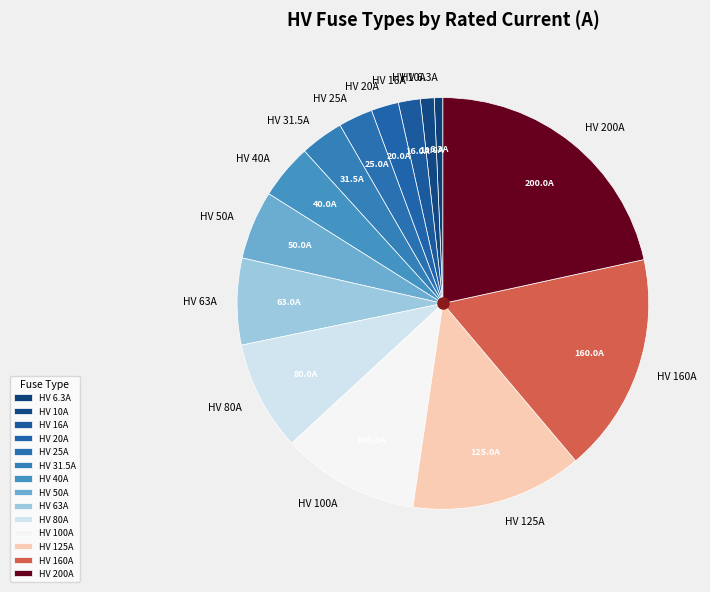

Does HV 63A represent more than half of the total?

No